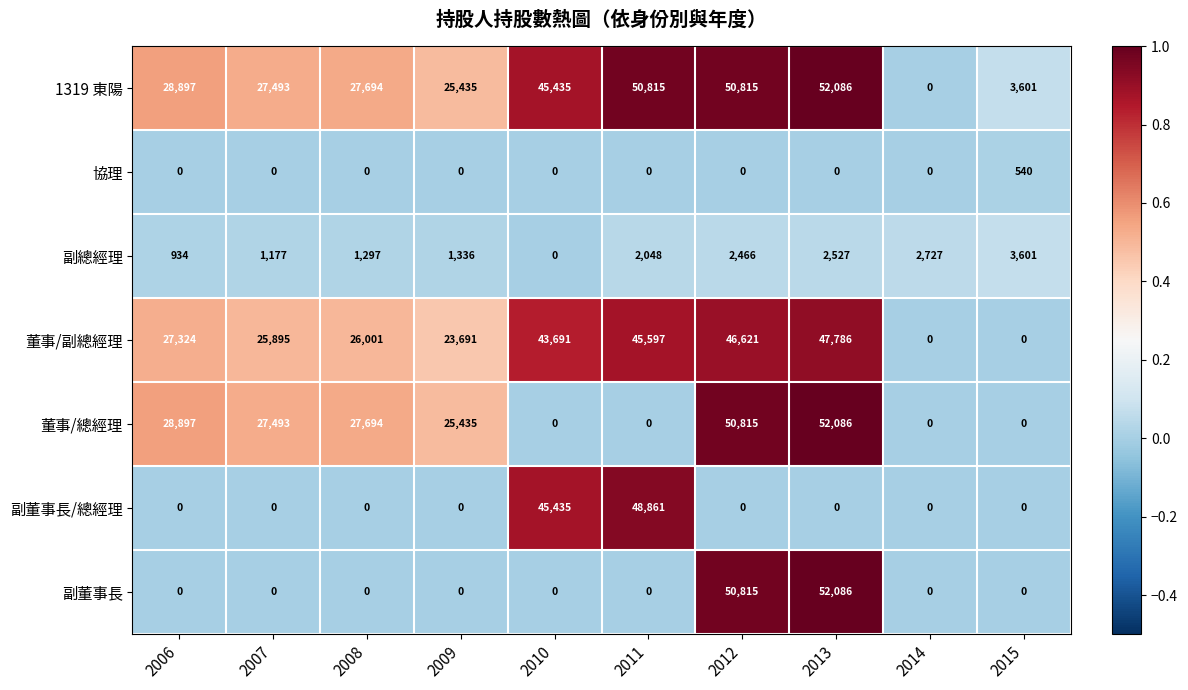

At which label does 協理 reach its peak?

2015